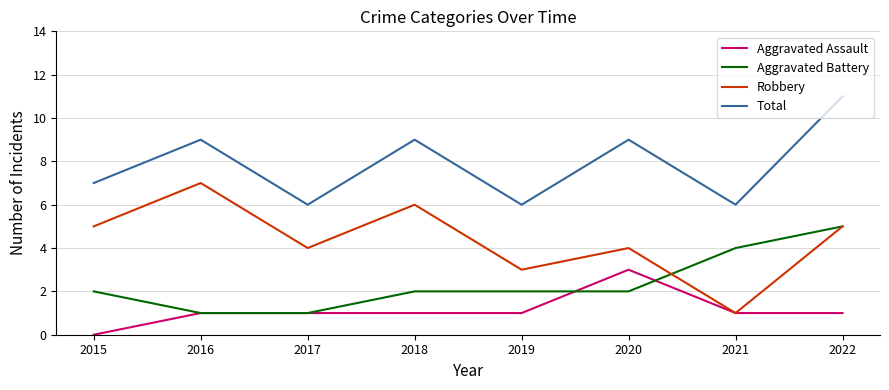

Reading left to right, list all the values displayed in this chart.

Aggravated Assault: 2015=0	2016=1	2017=1	2018=1	2019=1	2020=3	2021=1	2022=1
Aggravated Battery: 2015=2	2016=1	2017=1	2018=2	2019=2	2020=2	2021=4	2022=5
Robbery: 2015=5	2016=7	2017=4	2018=6	2019=3	2020=4	2021=1	2022=5
Total: 2015=7	2016=9	2017=6	2018=9	2019=6	2020=9	2021=6	2022=11